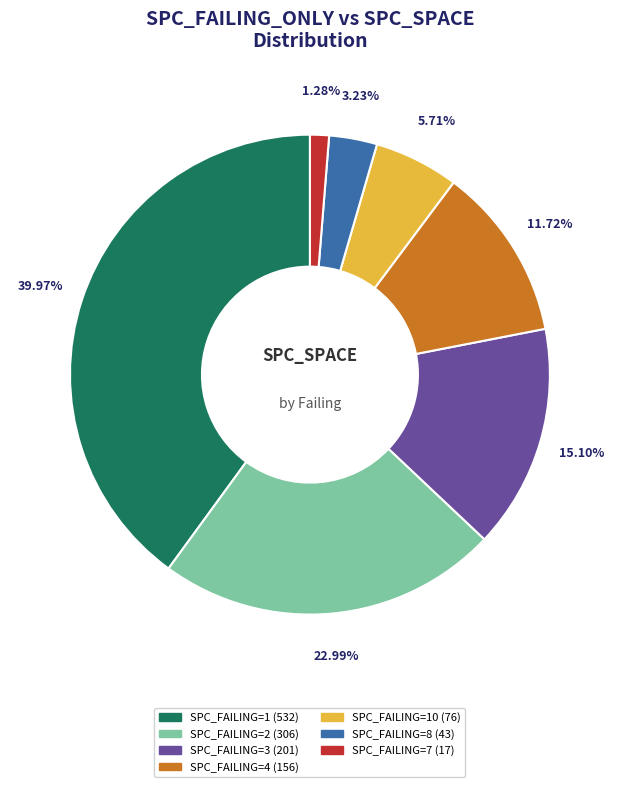

Is there a majority slice in this chart?

No